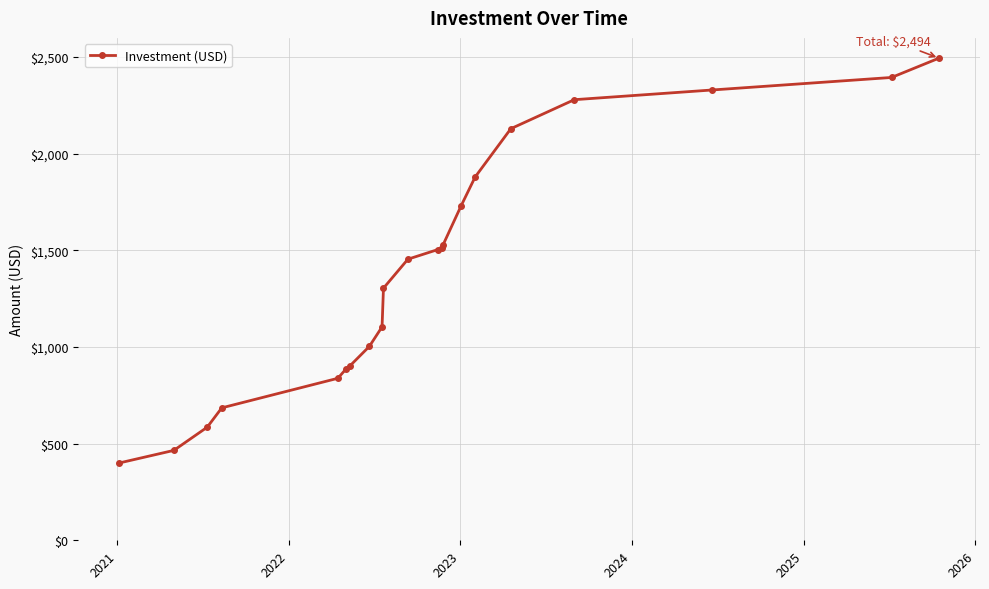

What is the difference between the maximum and minimum values?

2094